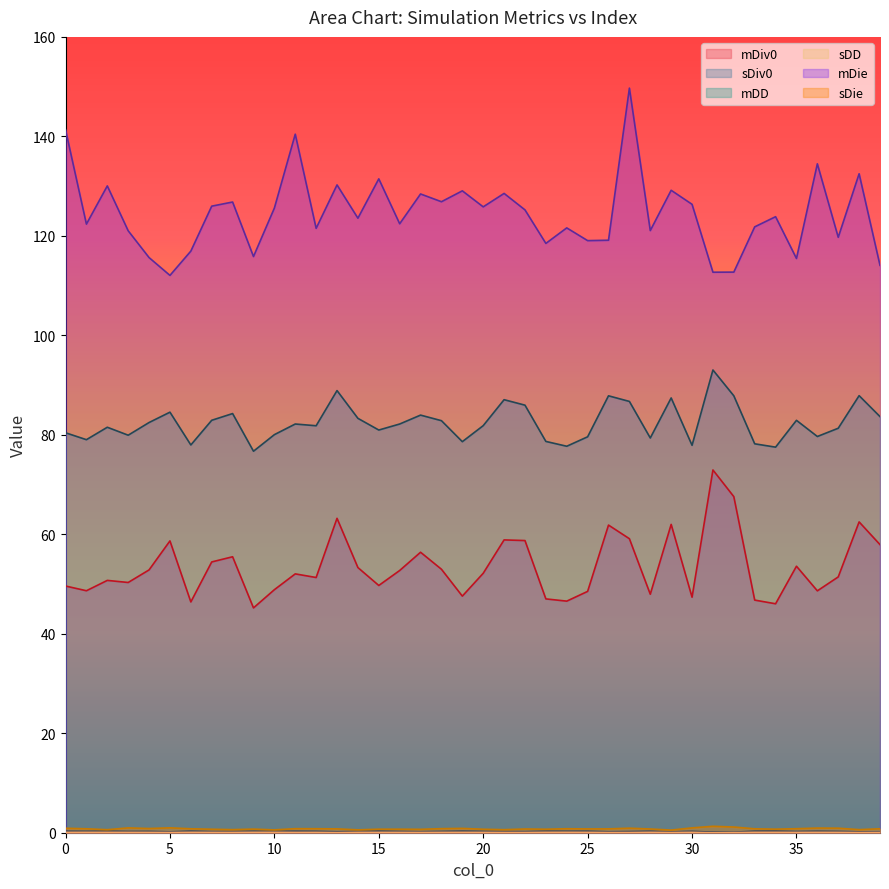

What is the lowest value of the sDiv0 series?

0.1